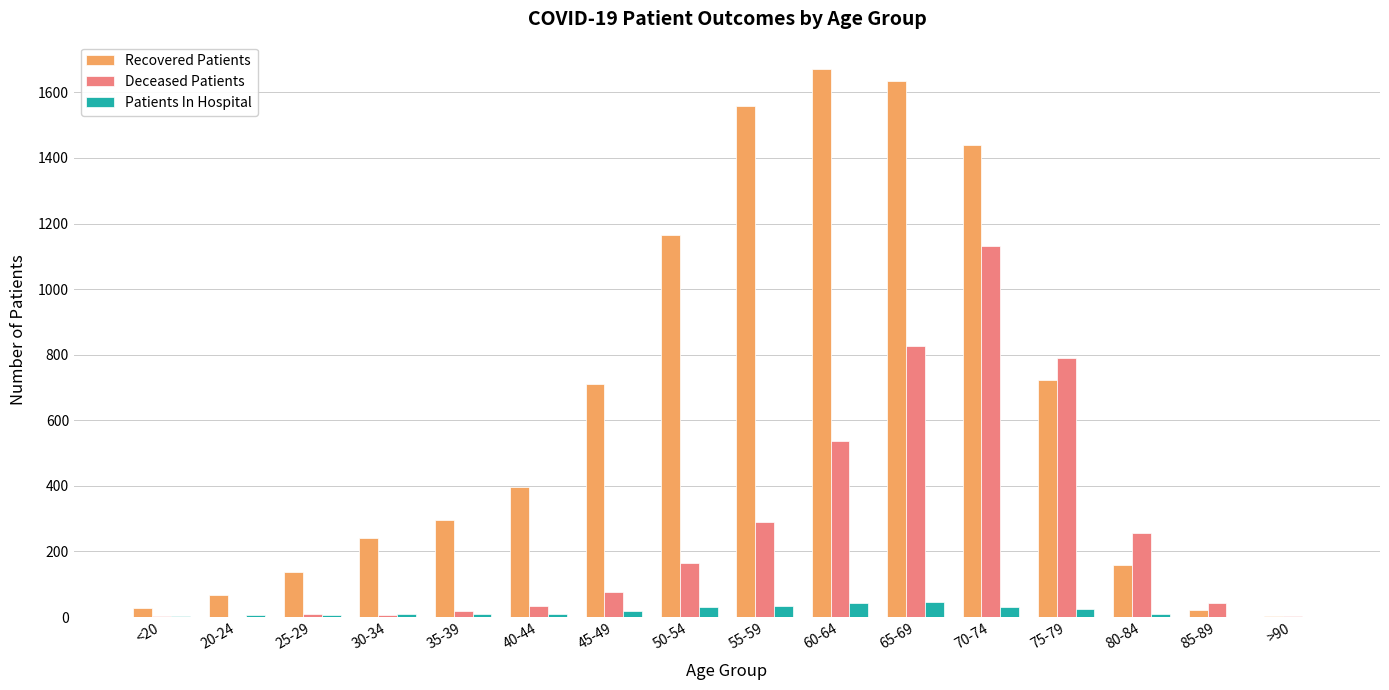

How many distinct data groups are displayed?

3